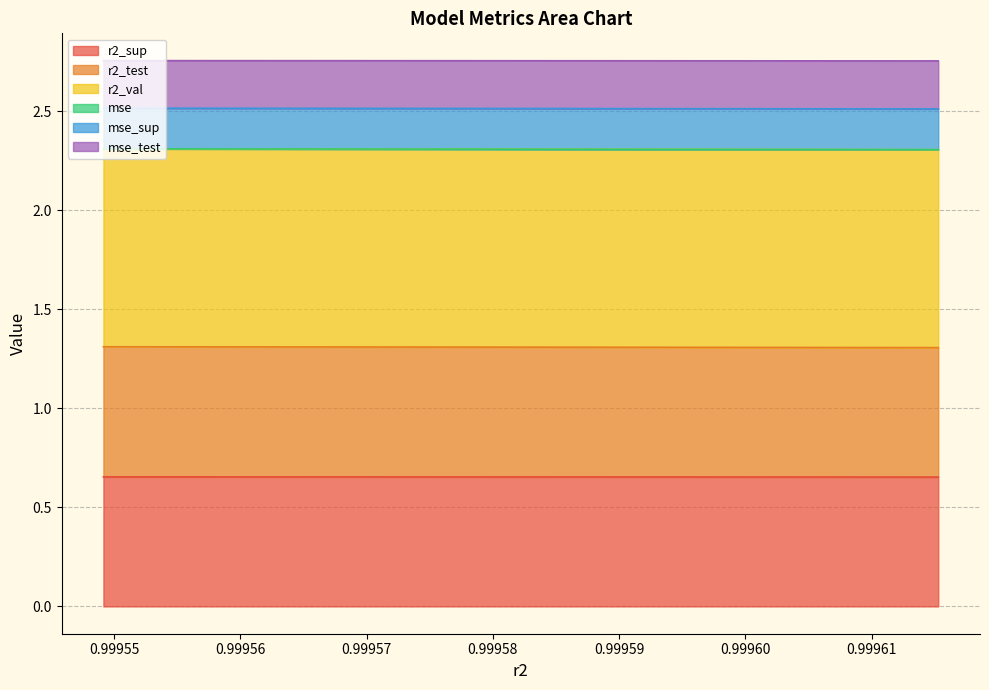

True or false: mse and mse_sup cross at least once.

False